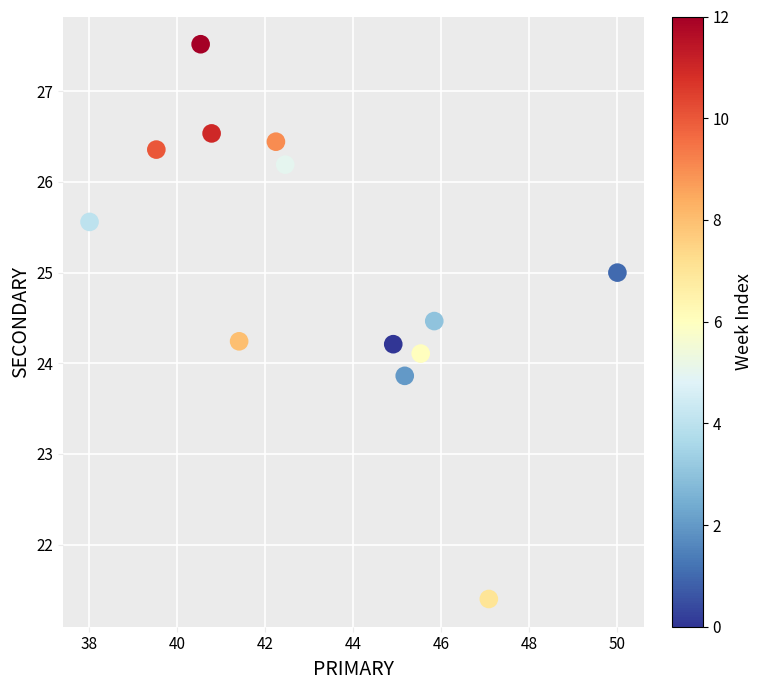

What is the range of Y values (max minus min)?

6.1